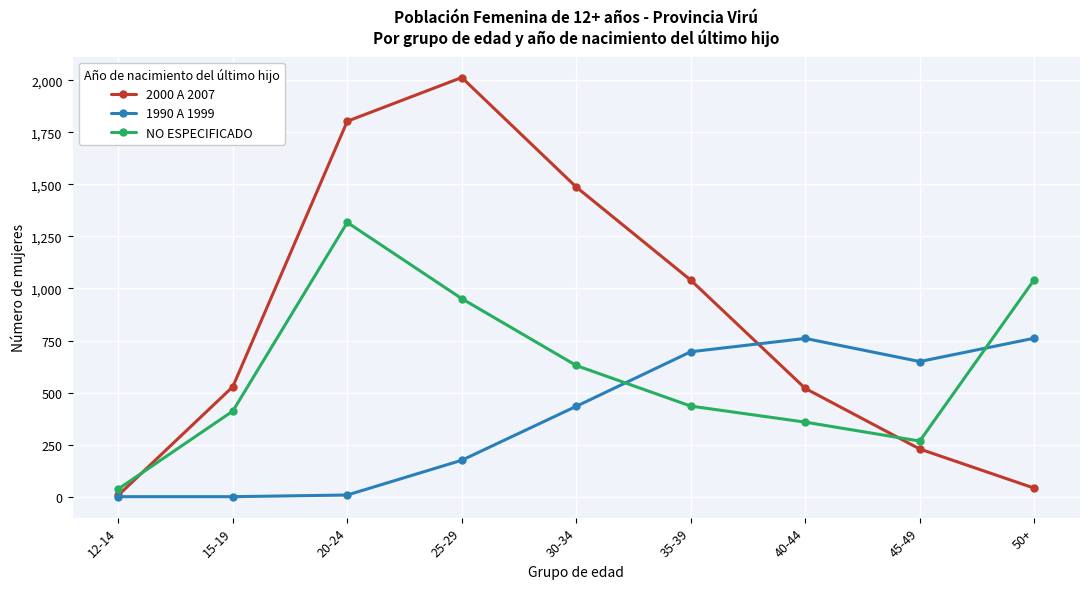

Read the NO ESPECIFICADO value at 30-34, to the nearest 100.

600